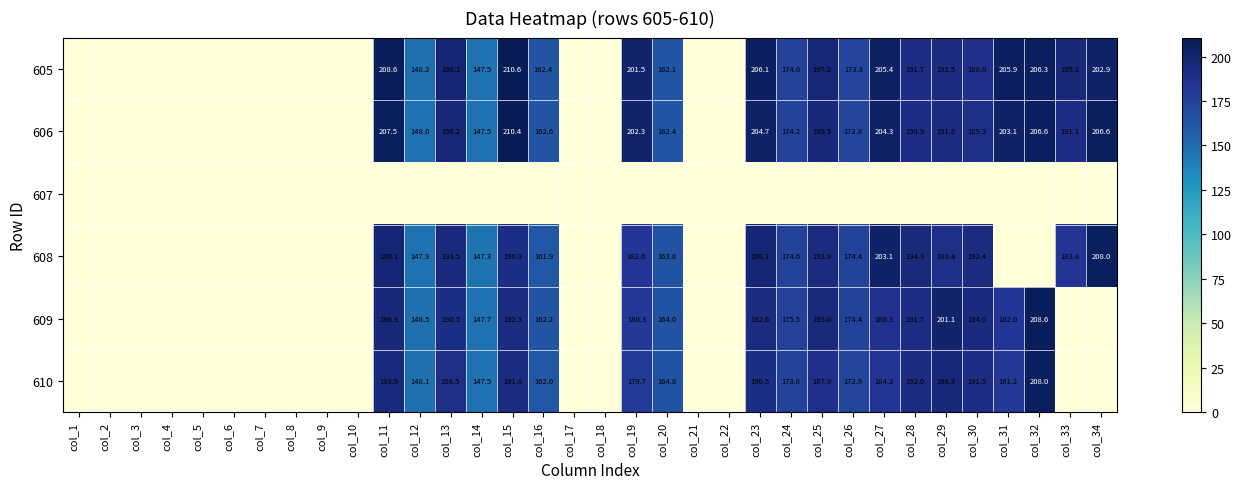

Is it true that 609 equals 75.2 at col_25?

False